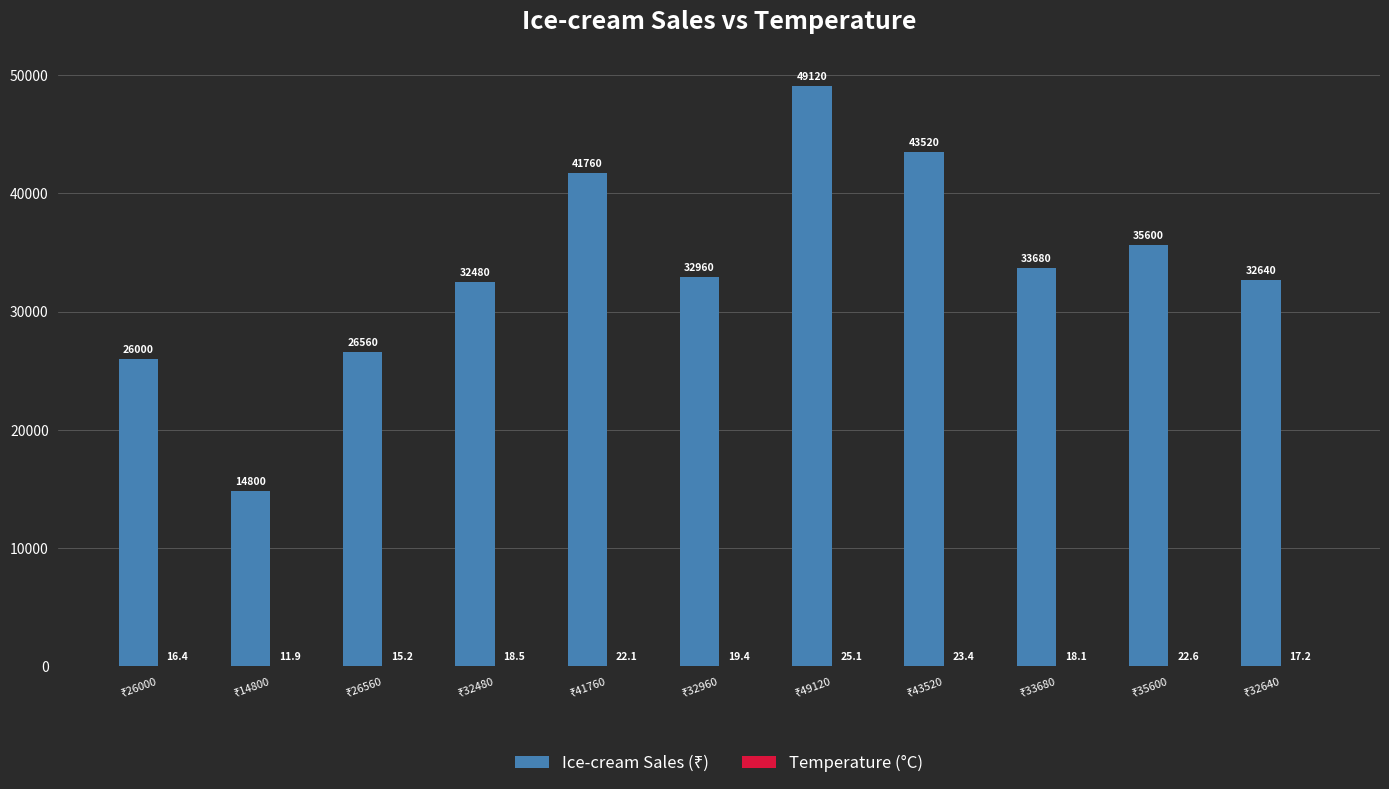

Is the value of Temperature (°C) at ₹32960 greater than the value of Ice-cream Sales (₹) at ₹32480?

No